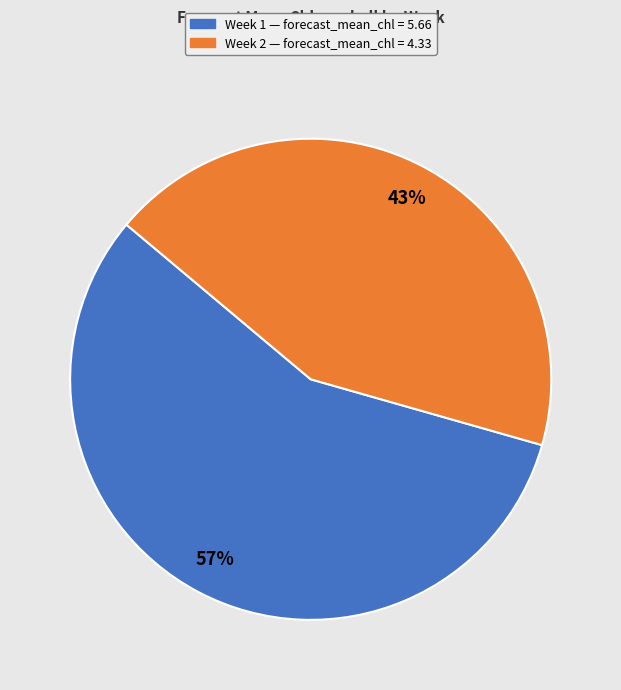

Is there any slice that represents more than half of the pie?

Yes